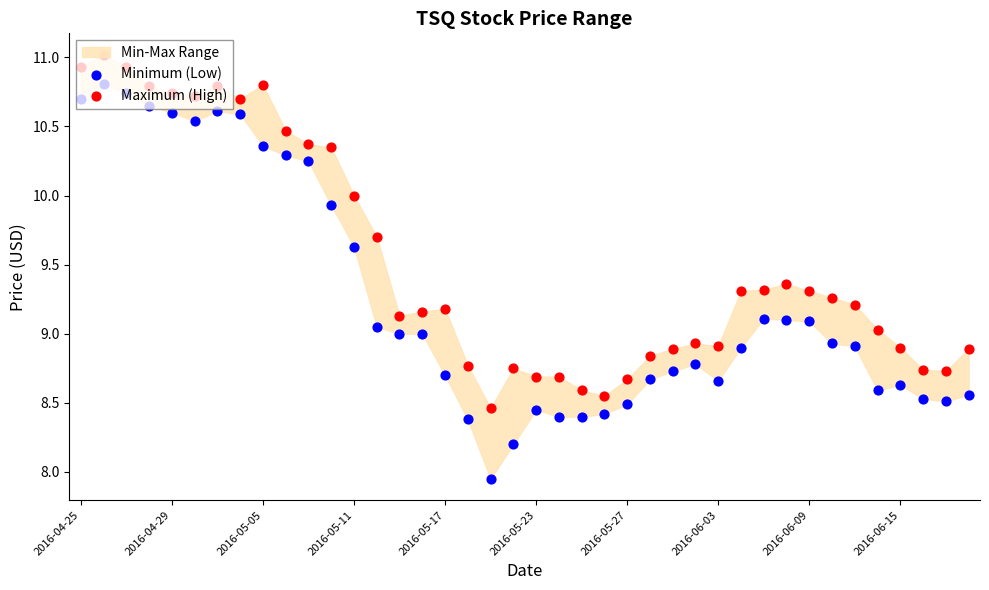

At how many categories does at least one series exceed 9?

24